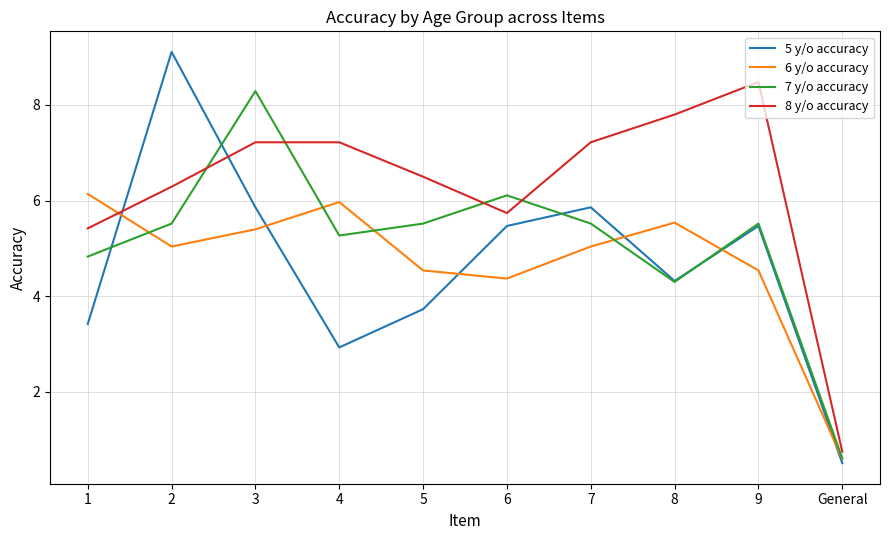

At which label does 8 y/o accuracy reach its peak?

9